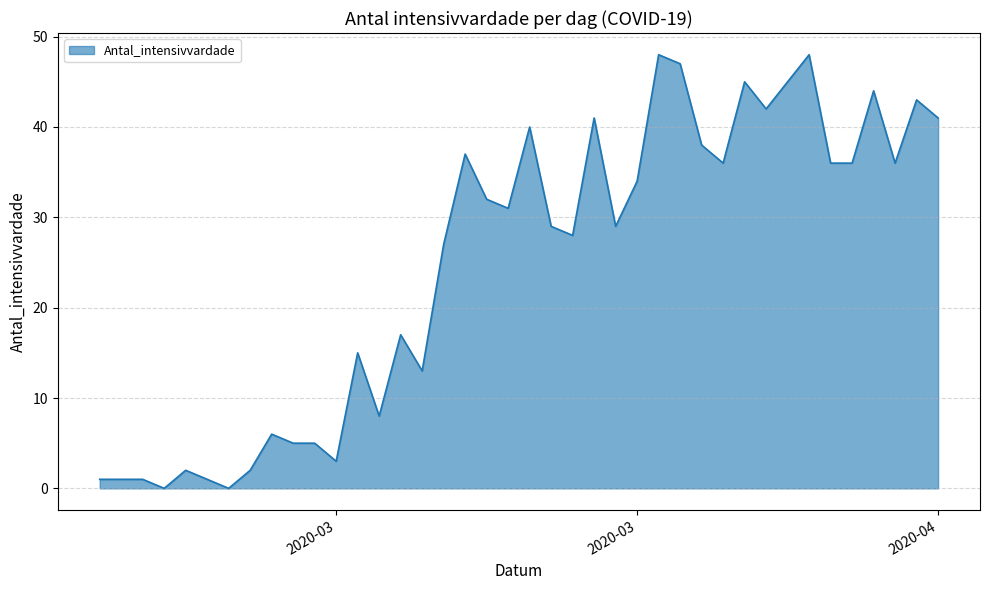

Reading left to right, what are all the values shown in this chart?

1	1	1	0	2	1	0	2	6	5	5	3	15	8	17	13	27	37	32	31	40	29	28	41	29	34	48	47	38	36	45	42	45	48	36	36	44	36	43	41